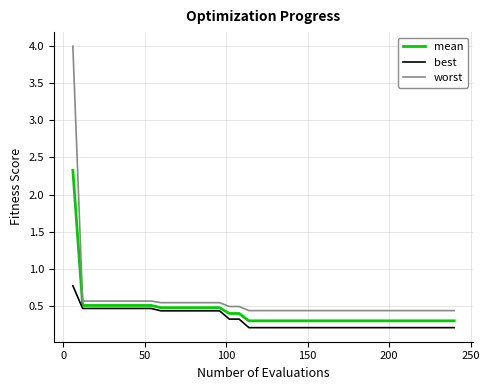

What is the sum of all worst values?

22.9